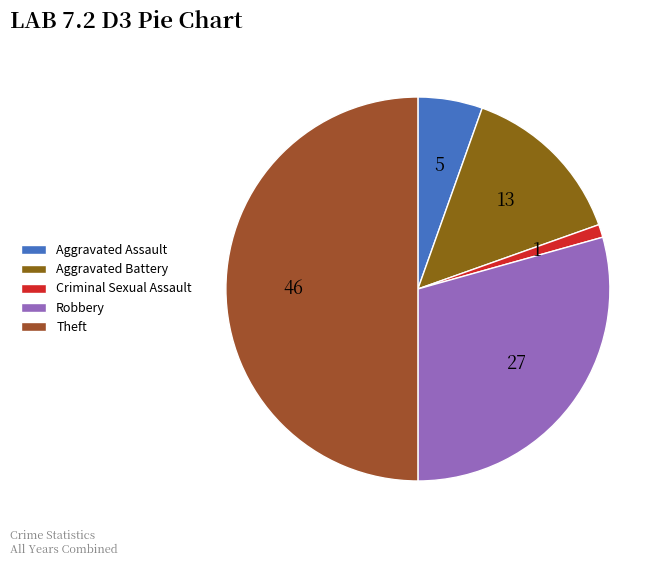

What is the change in value from Aggravated Assault to Aggravated Battery?

+8